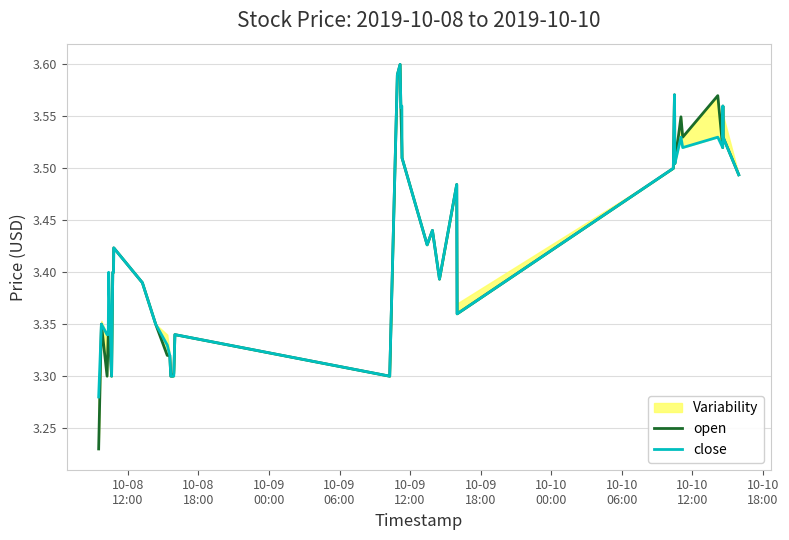

What is the value of the close point at the 3rd from the left?

3.3